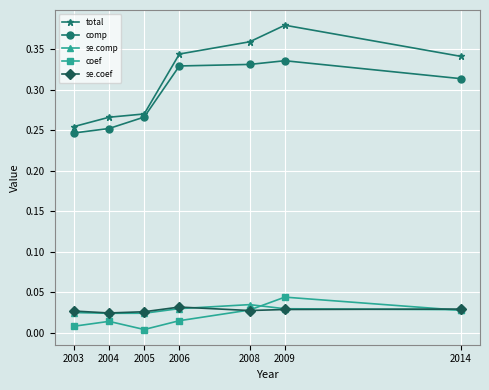

Which category has the highest value in the se.comp series?

2008